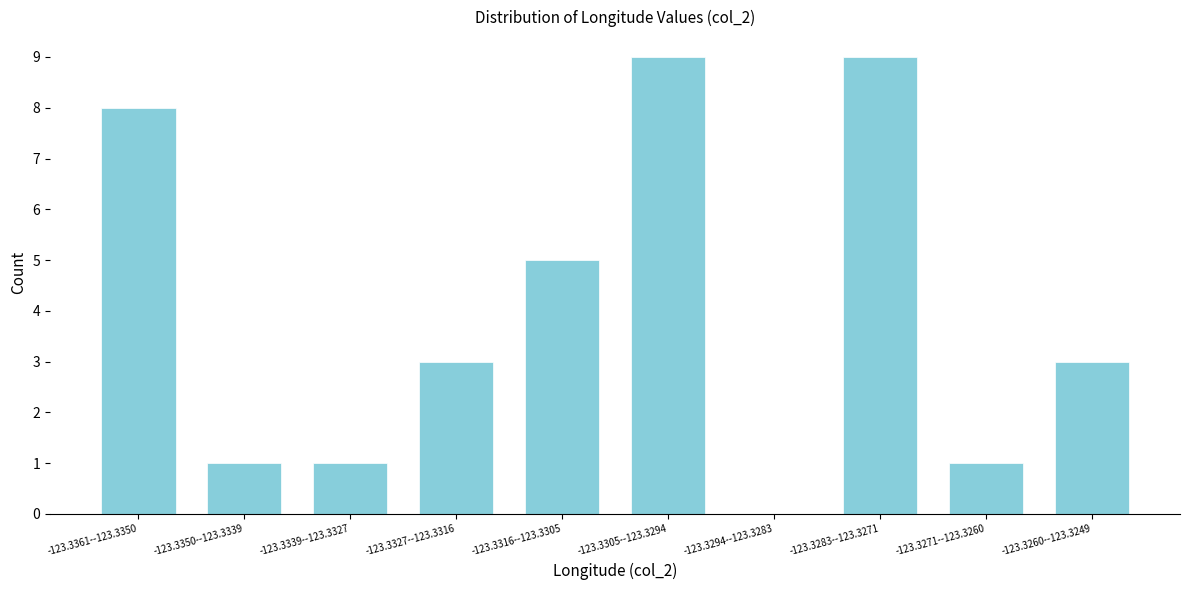

Reading left to right, transcribe all the data shown in this chart.

-123.3361--123.3350=8	-123.3350--123.3339=1	-123.3339--123.3327=1	-123.3327--123.3316=3	-123.3316--123.3305=5	-123.3305--123.3294=9	-123.3294--123.3283=0	-123.3283--123.3271=9	-123.3271--123.3260=1	-123.3260--123.3249=3